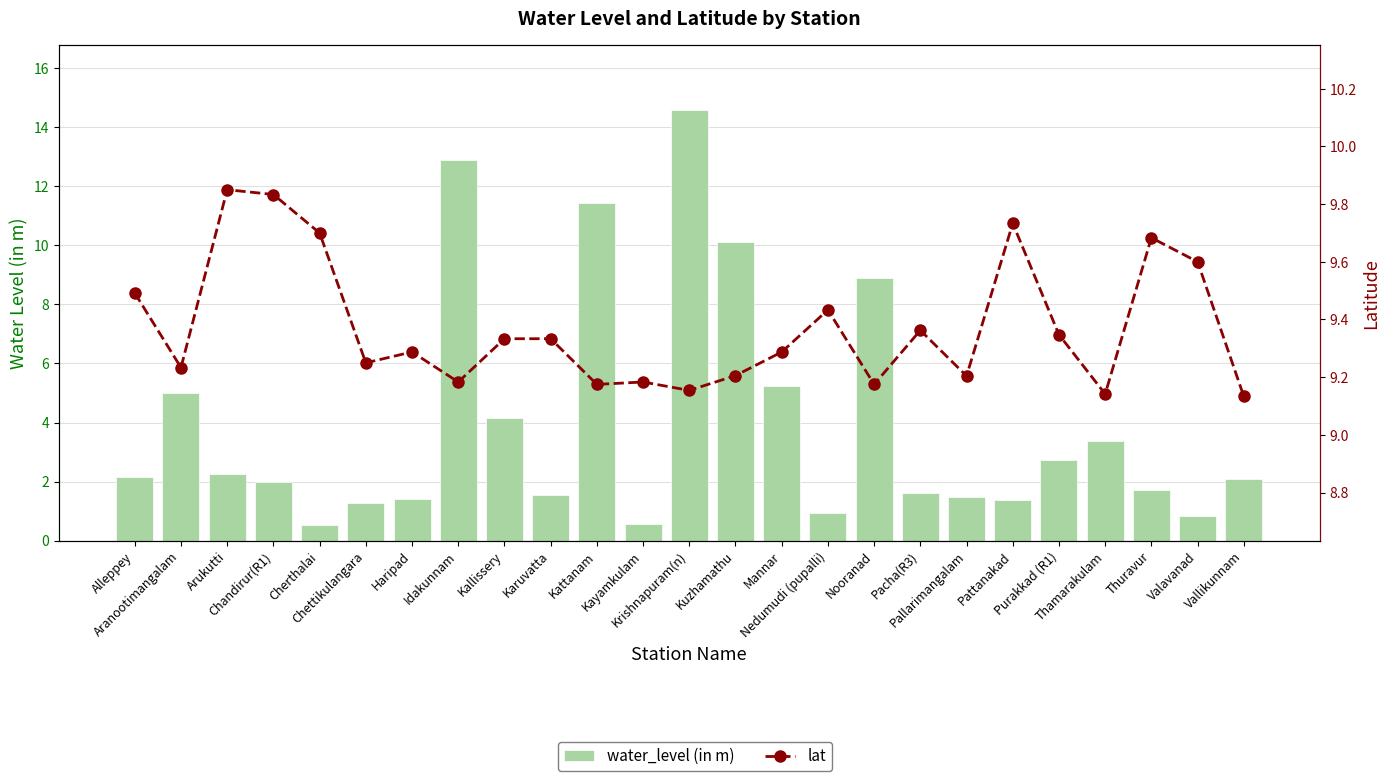

What is the minimum value shown in the chart?

0.5